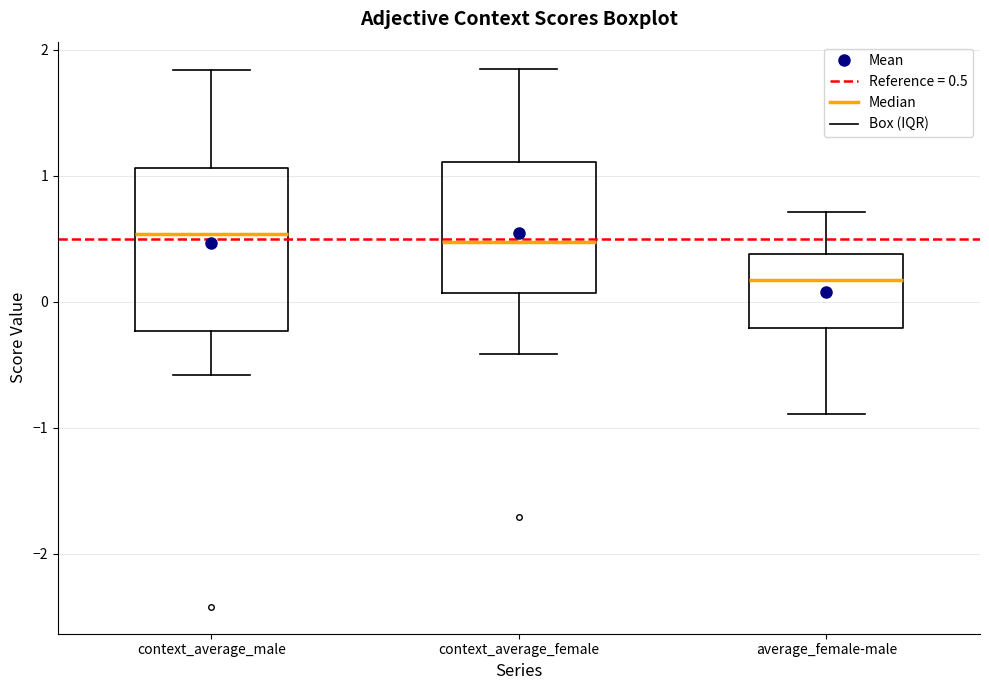

Where is the lower edge of the box for context_average_female on the y-axis? The values are not printed on the chart, so give them approximately, as read against the axis.

0.1